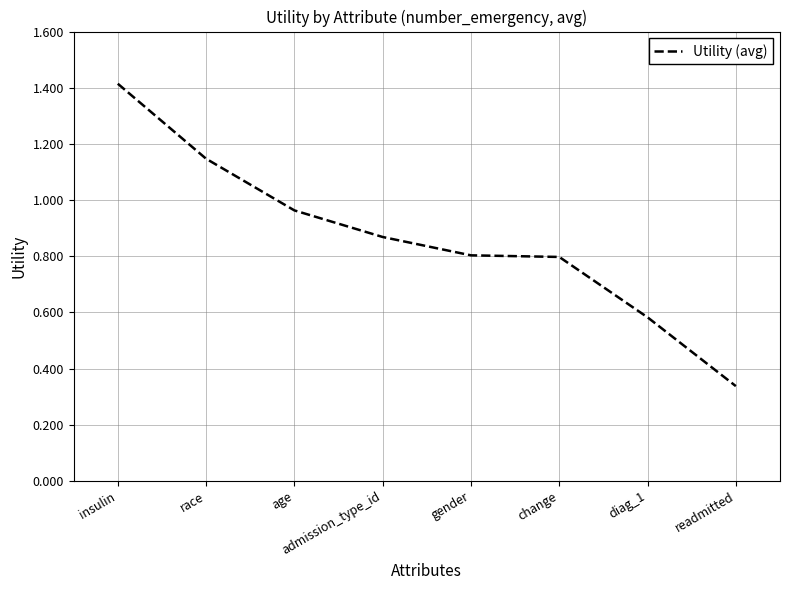

Which label corresponds to the largest value in the chart?

insulin